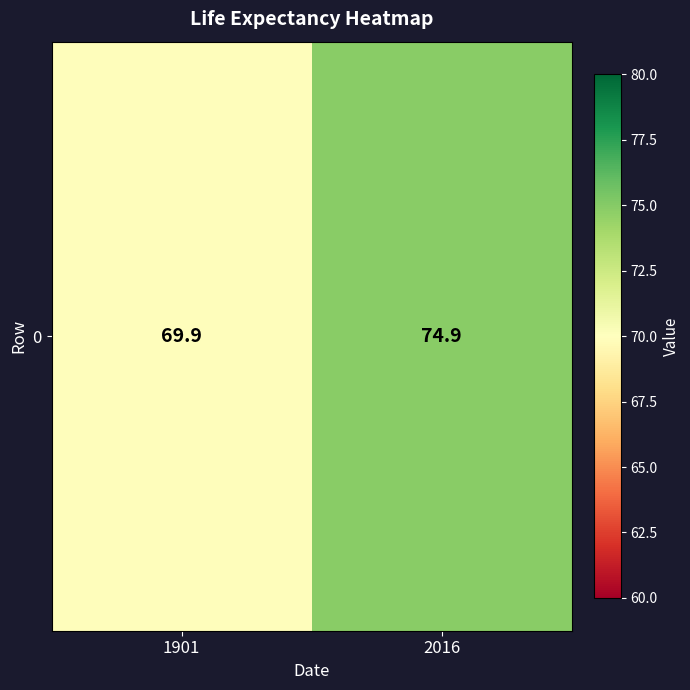

The value at 1901 is 111.3. True or false?

False